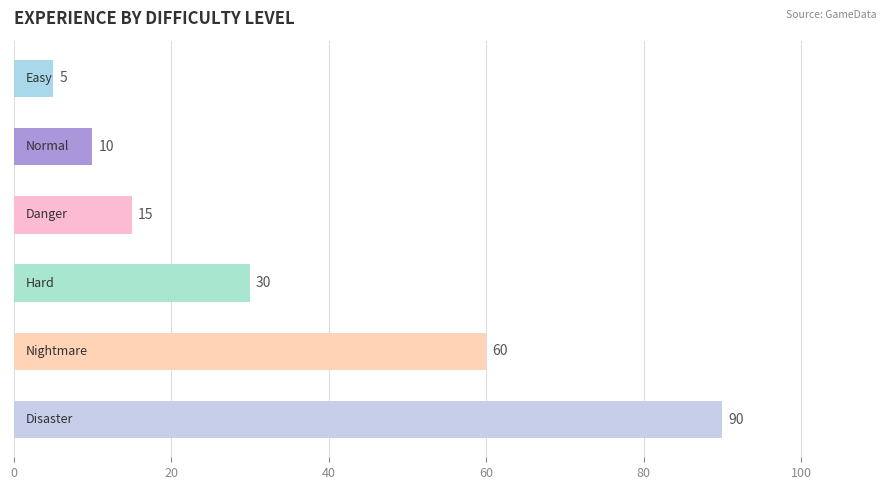

What is the value of the 3rd bar from the top?

15